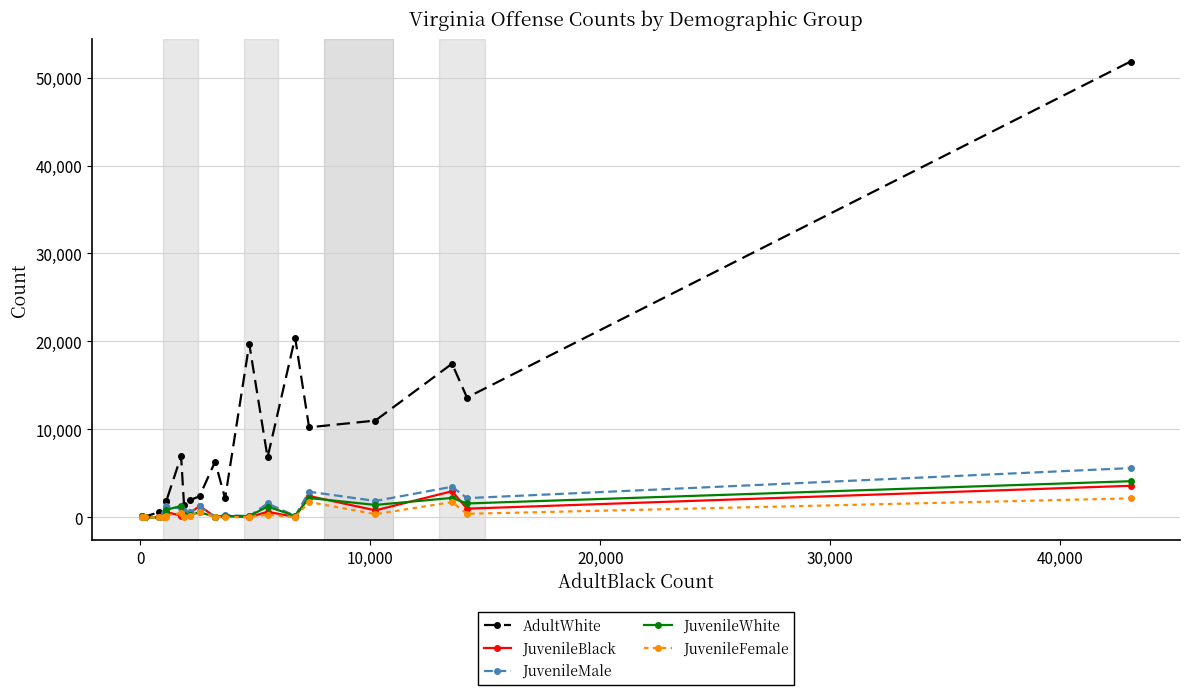

Count the number of data series in this chart.

5